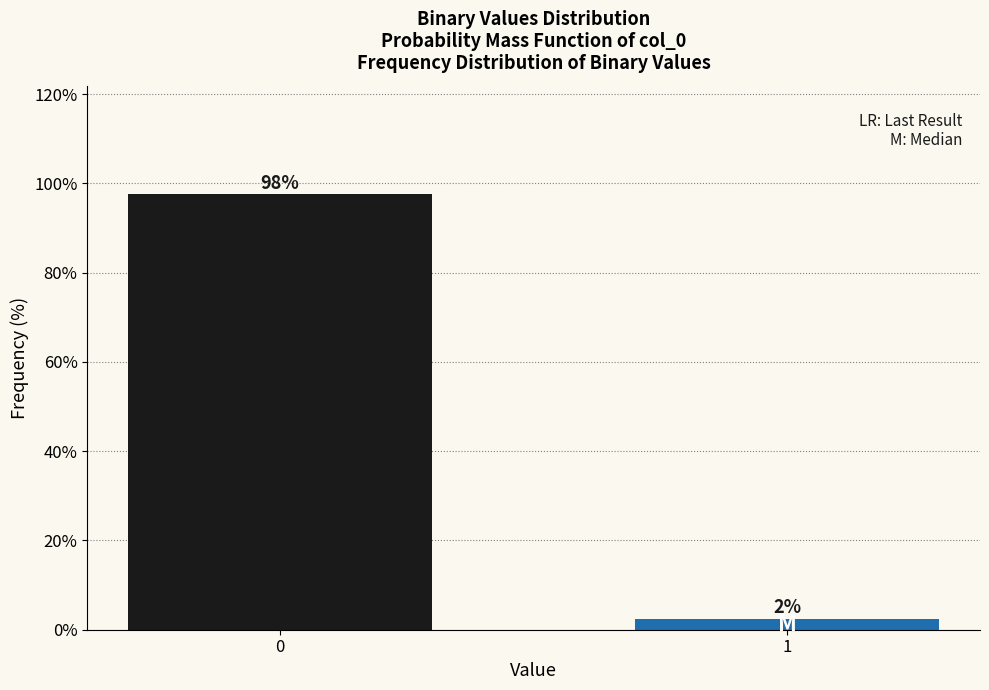

Does the chart contain any negative values?

No